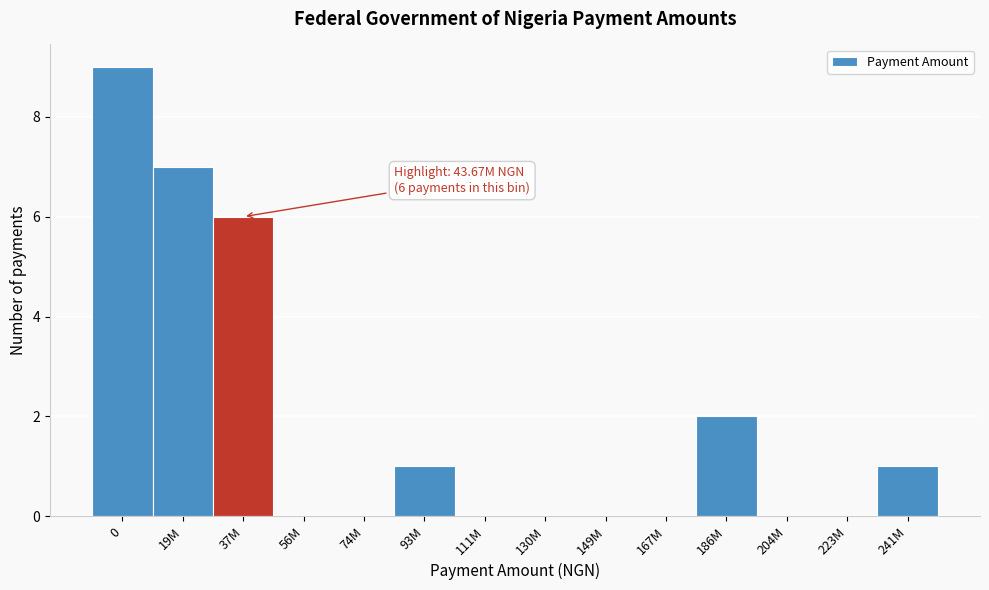

Reading right to left, transcribe all the data shown in this chart.

241M=1	223M=0	204M=0	186M=2	167M=0	149M=0	130M=0	111M=0	93M=1	74M=0	56M=0	37M=6	19M=7	0=9